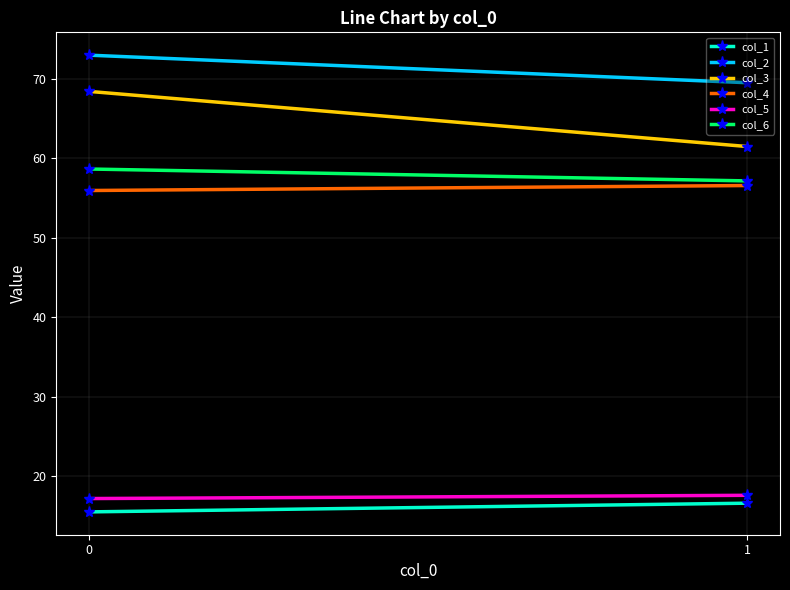

What is the sum of all col_2 values?

142.4